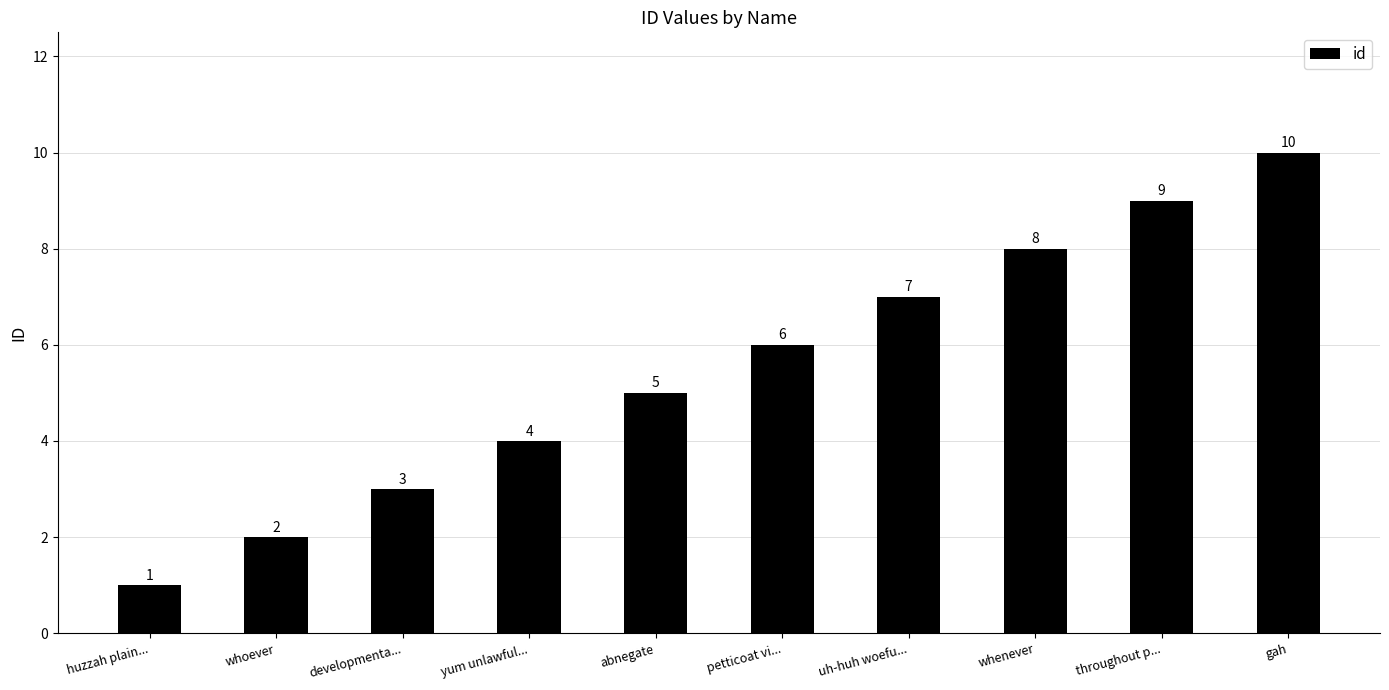

List the labels in order of value, largest first.

gah, throughout p..., whenever, uh-huh woefu..., petticoat vi..., abnegate, yum unlawful..., developmenta..., whoever, huzzah plain...